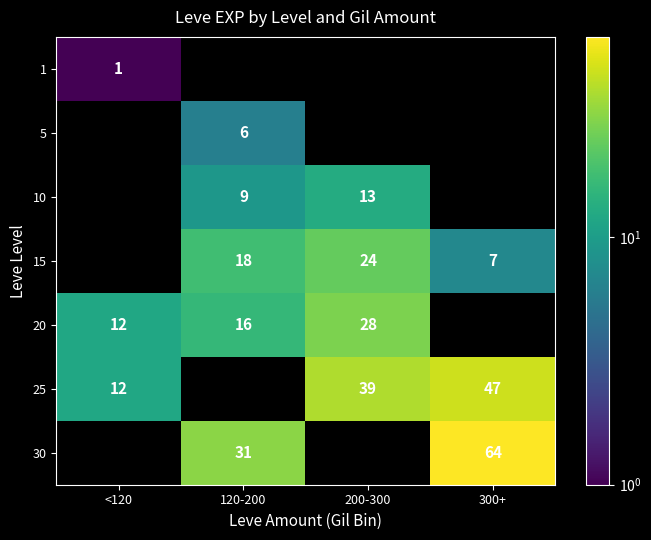

The value of 30 at 300+ is 38. True or false?

False